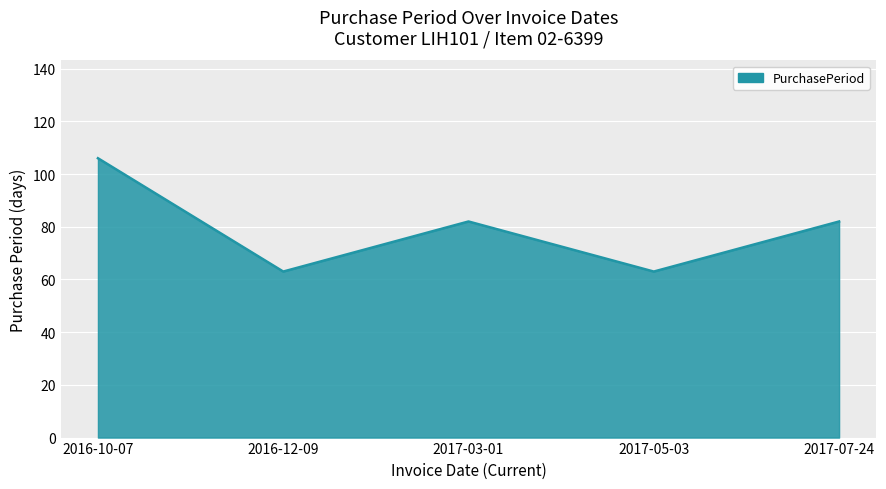

Which category has the highest value across all series?

2016-10-07